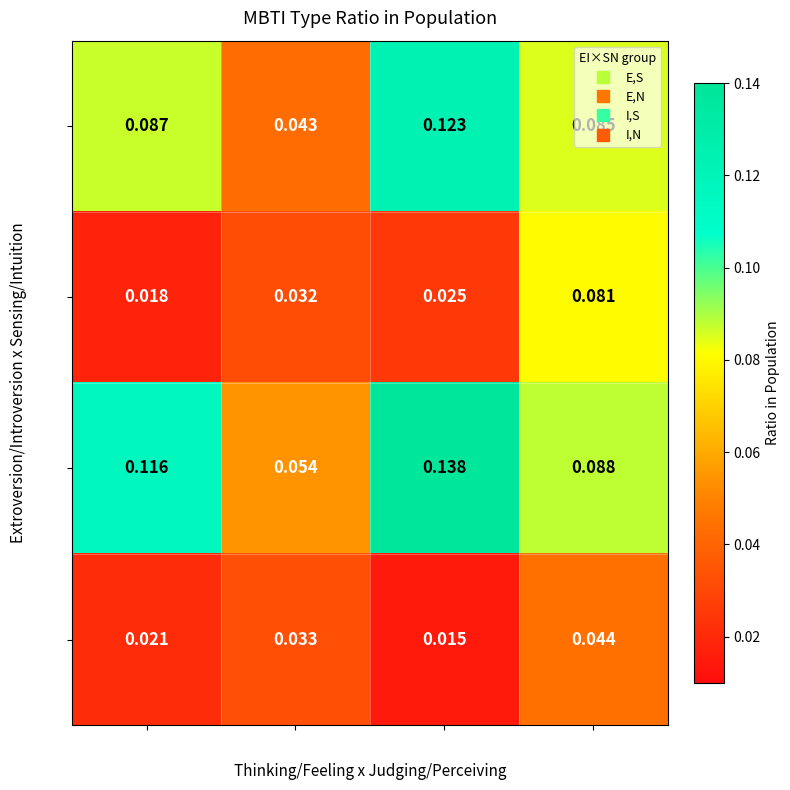

Rank the series by their average value, from lowest to highest.

I,N, E,N, E,S, I,S